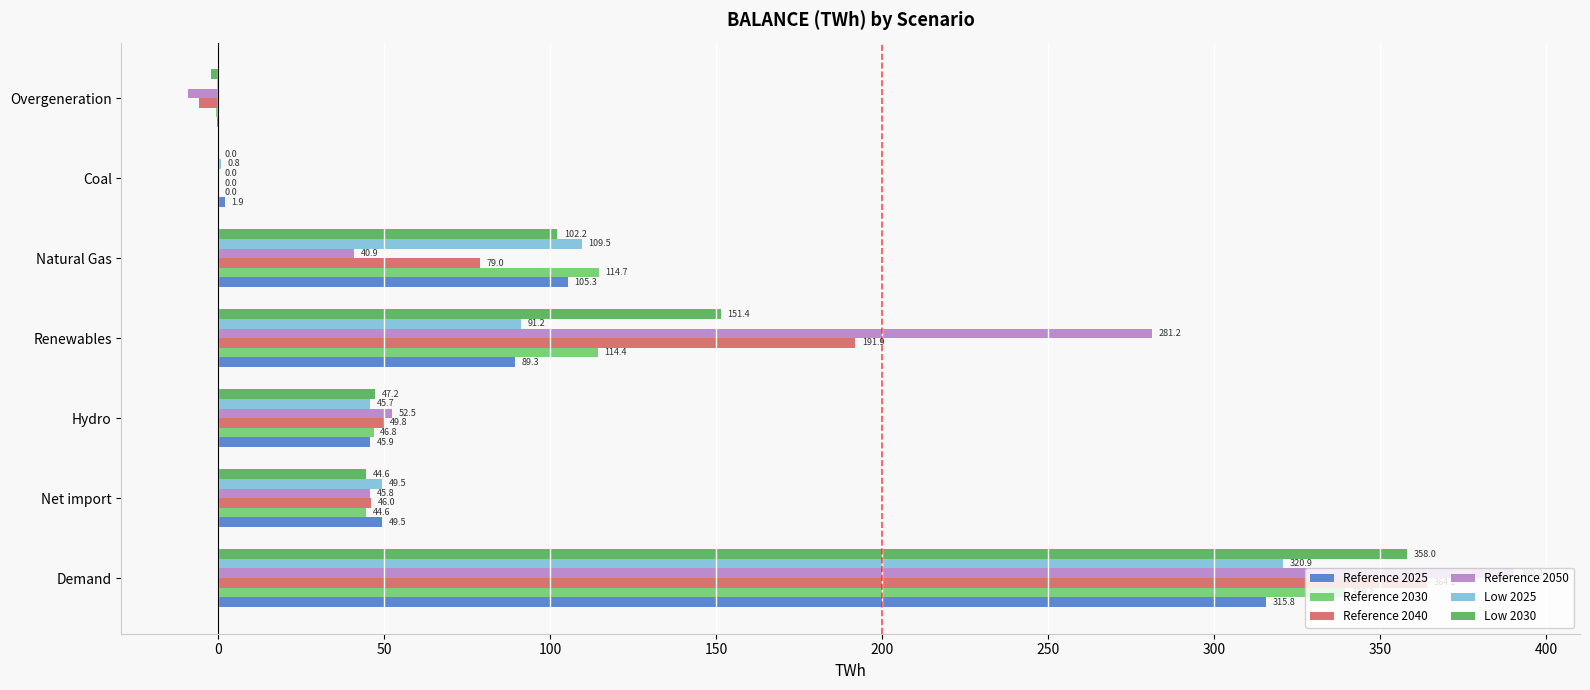

What is the average value of the Reference 2050 series?

114.5